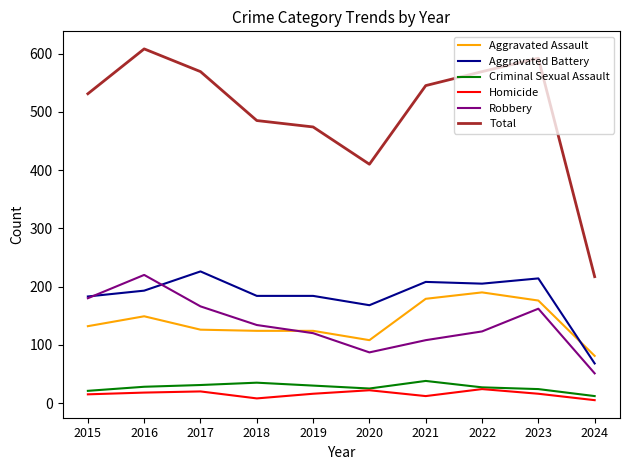

At which label does Criminal Sexual Assault reach its minimum?

2024